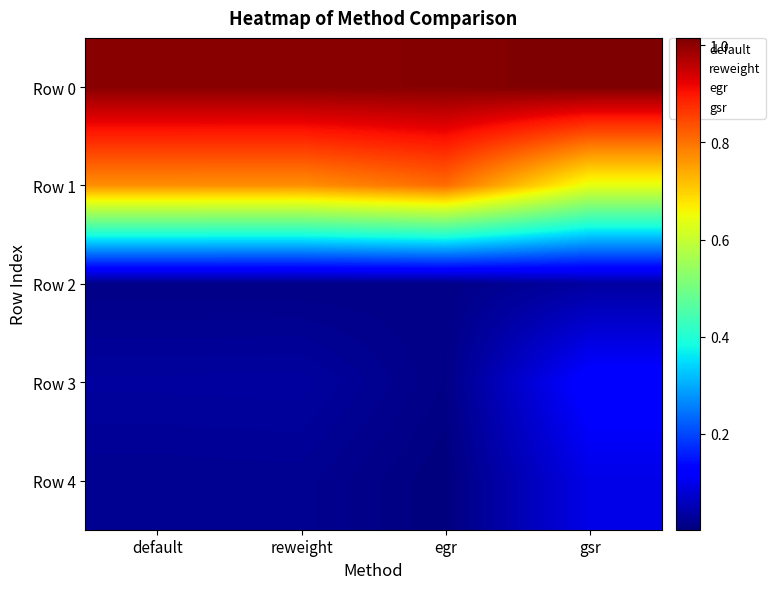

Which category has the highest value across all series?

gsr